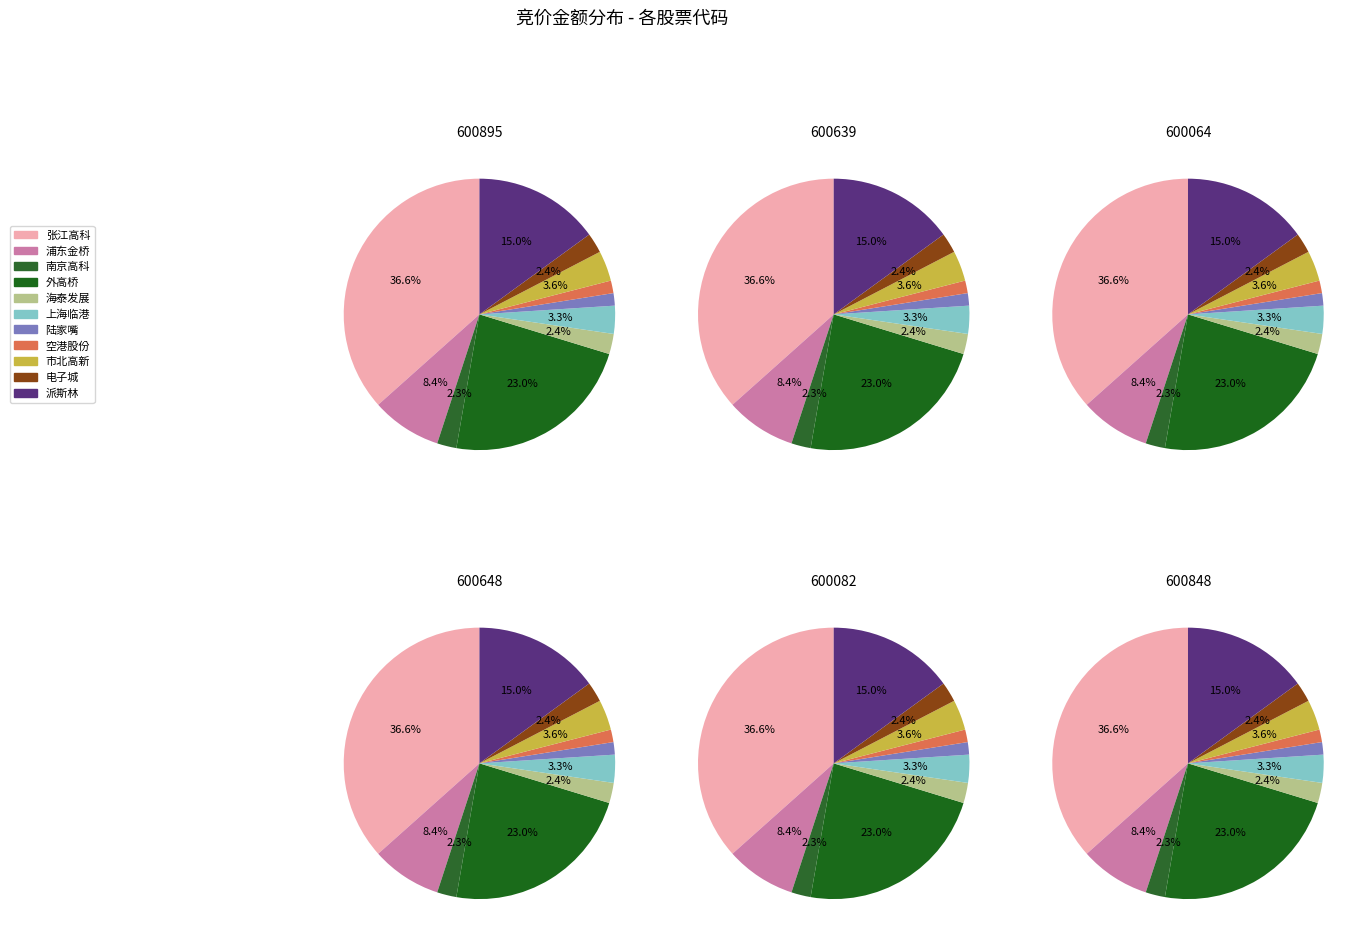

Is it true that 600064 is 1% of the pie?

False